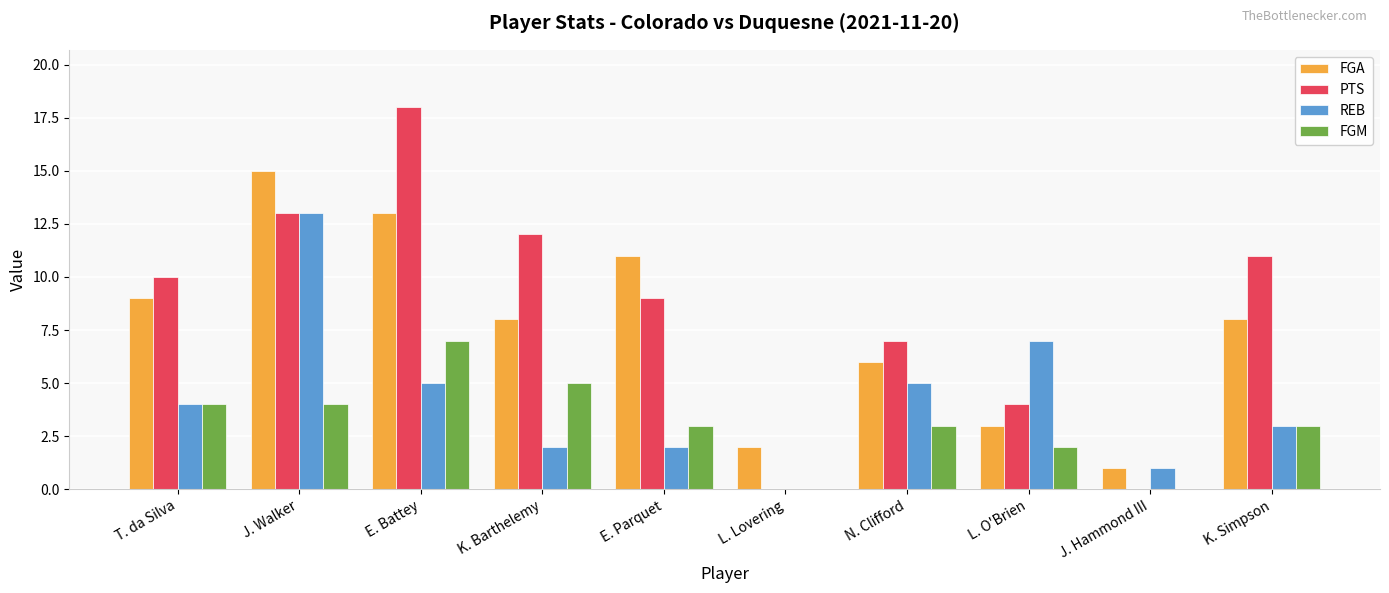

What is the total value across all series at K. Simpson?

25